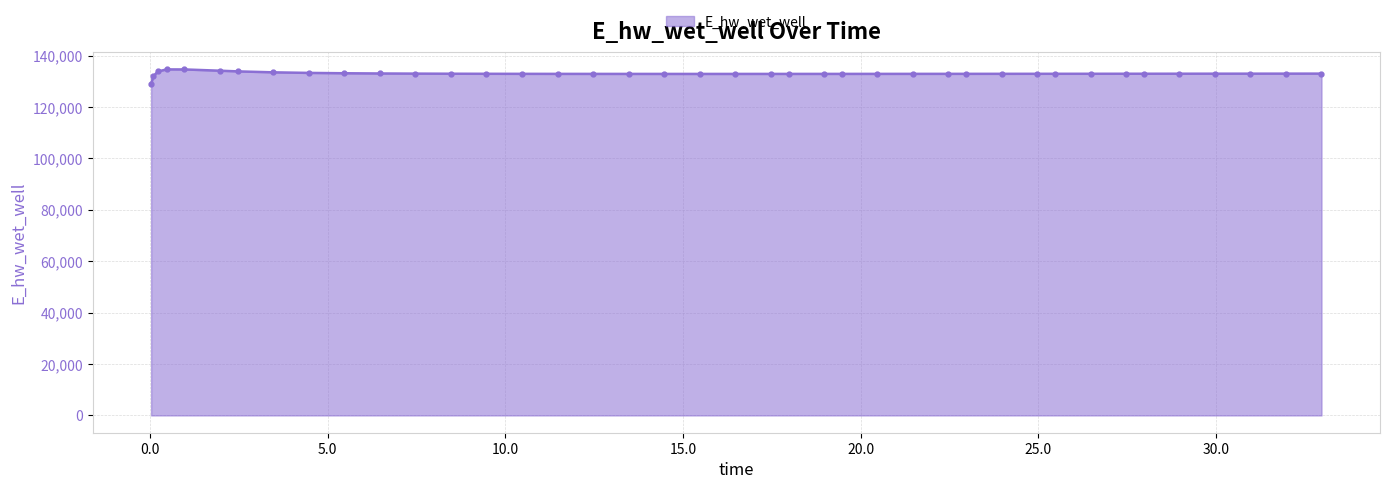

What is the maximum value shown in the chart?

134628.0